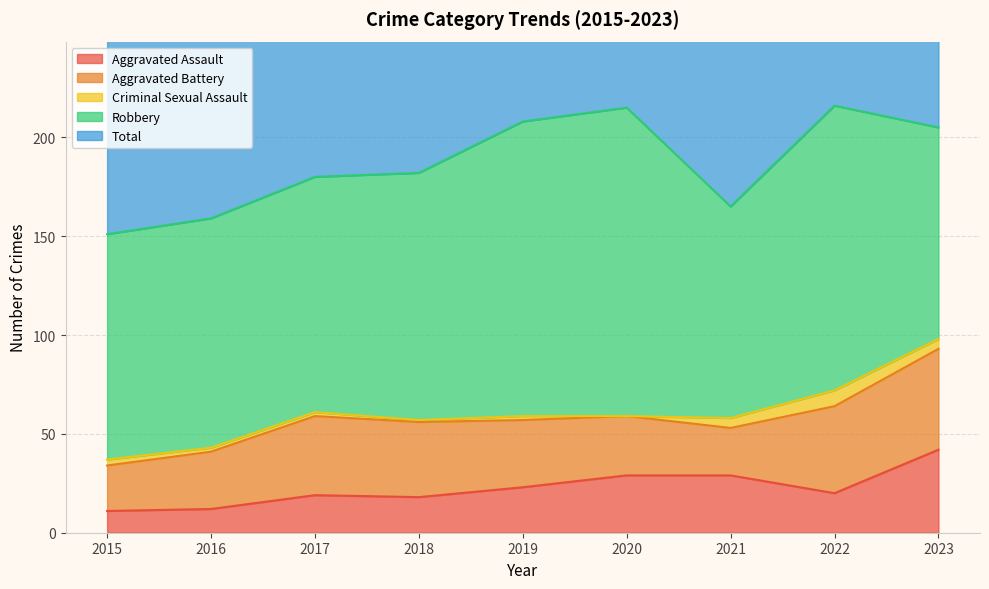

True or false: Criminal Sexual Assault and Aggravated Battery intersect in this chart.

False